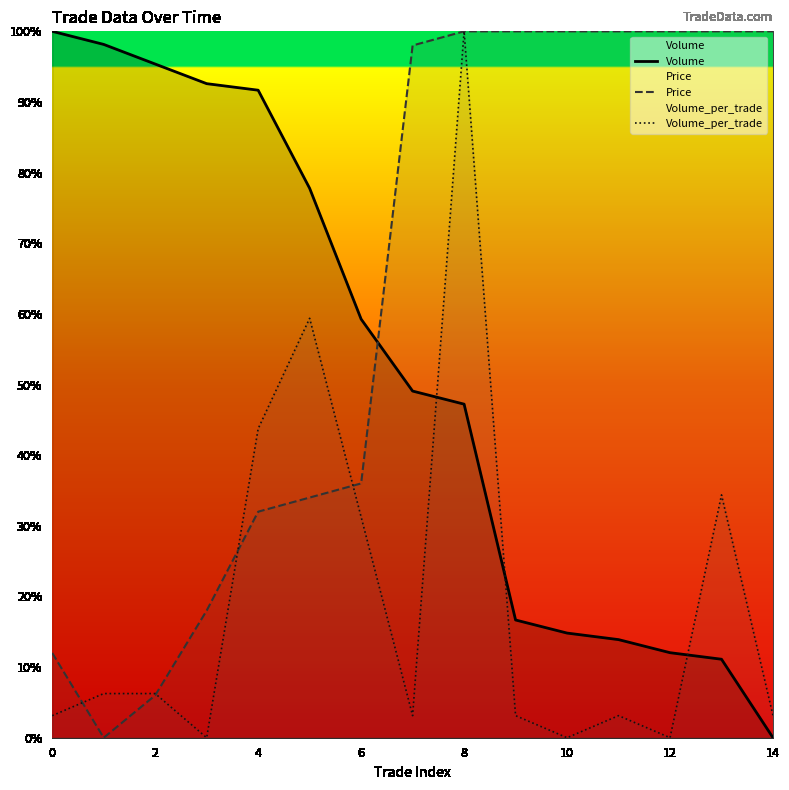

How many interior local valleys does the Volume_per_trade series have?

4